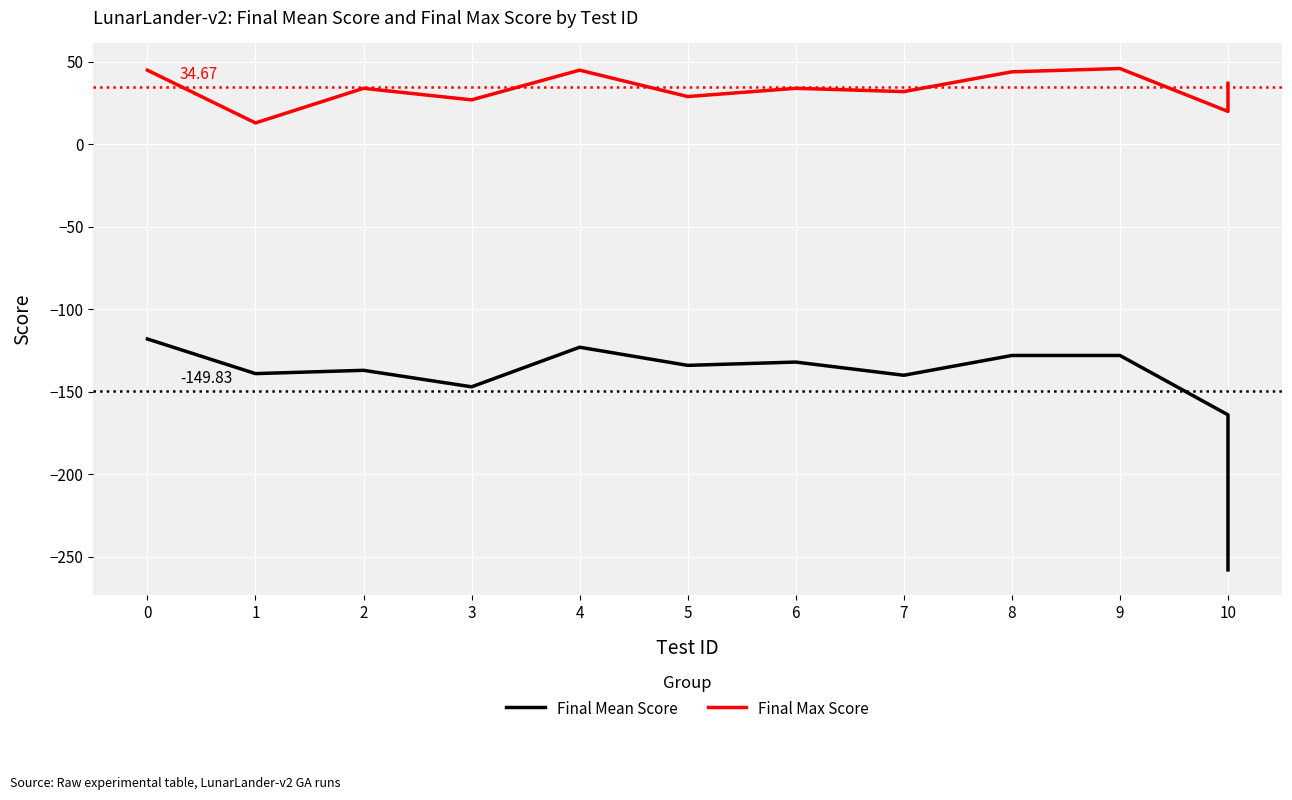

What are all the series names shown in the legend?

Final Mean Score, Final Max Score